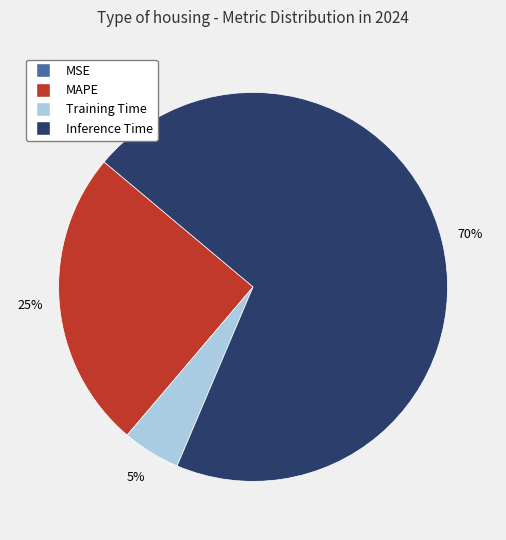

To the nearest percent, what is the difference between the largest and smallest slice percentages?

70%